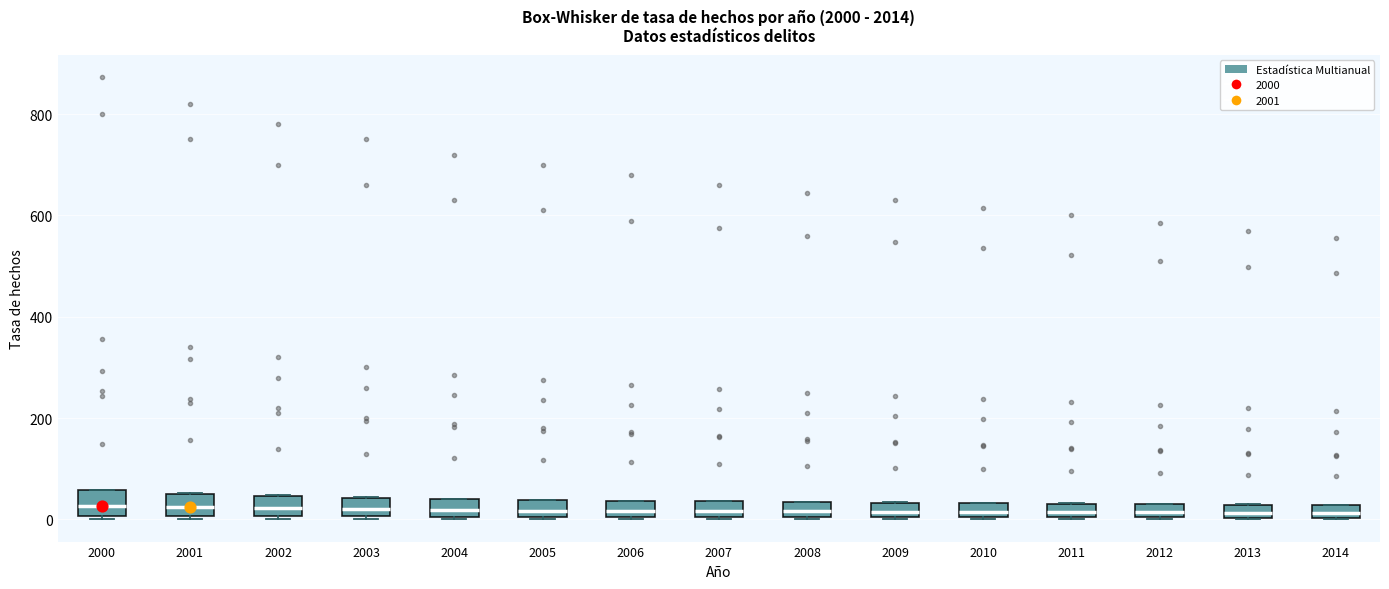

Where is the upper edge of the box at x = 2001 on the y-axis? The values are not printed on the chart, so give them approximately, as read against the axis.

60